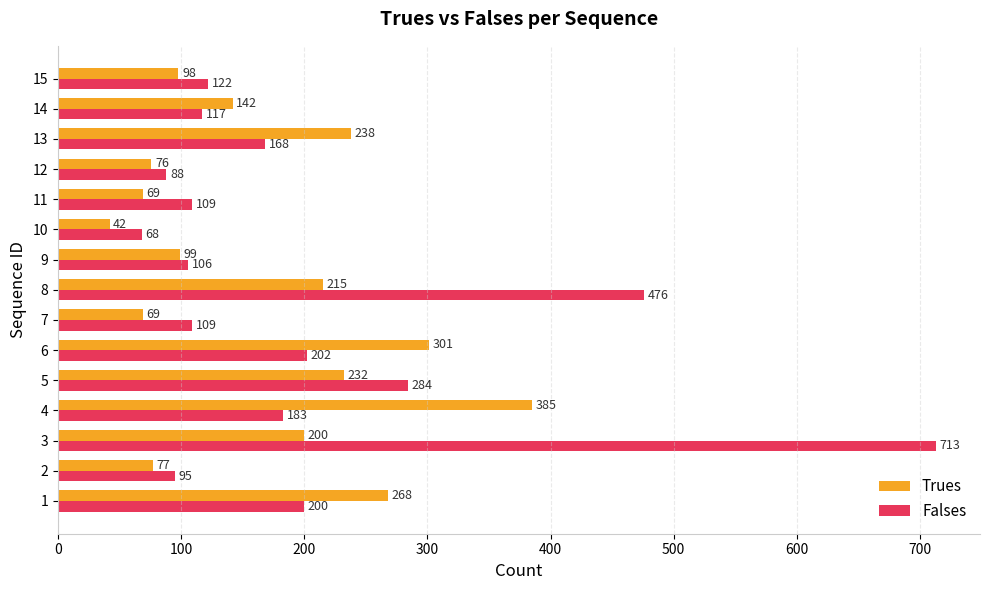

What is the approximate value of Falses at 12, to the nearest 50?

100